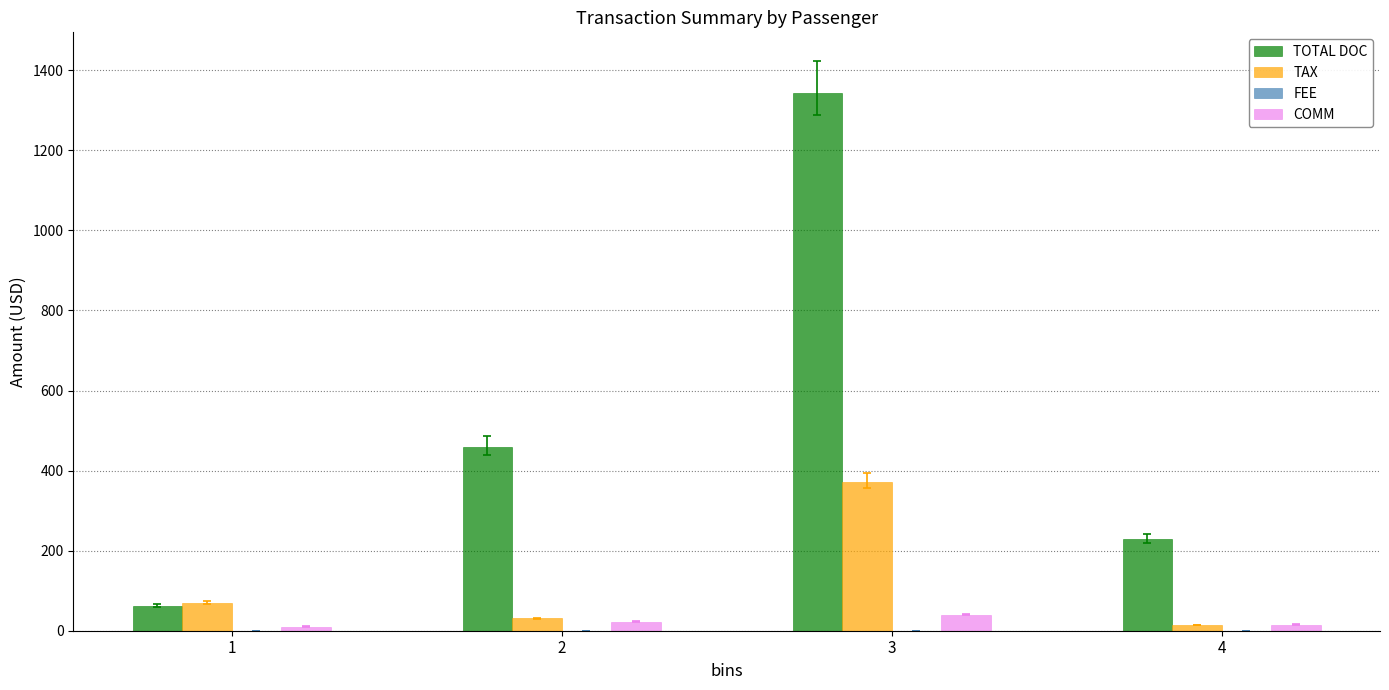

Which series has the largest total across all categories?

TOTAL DOC